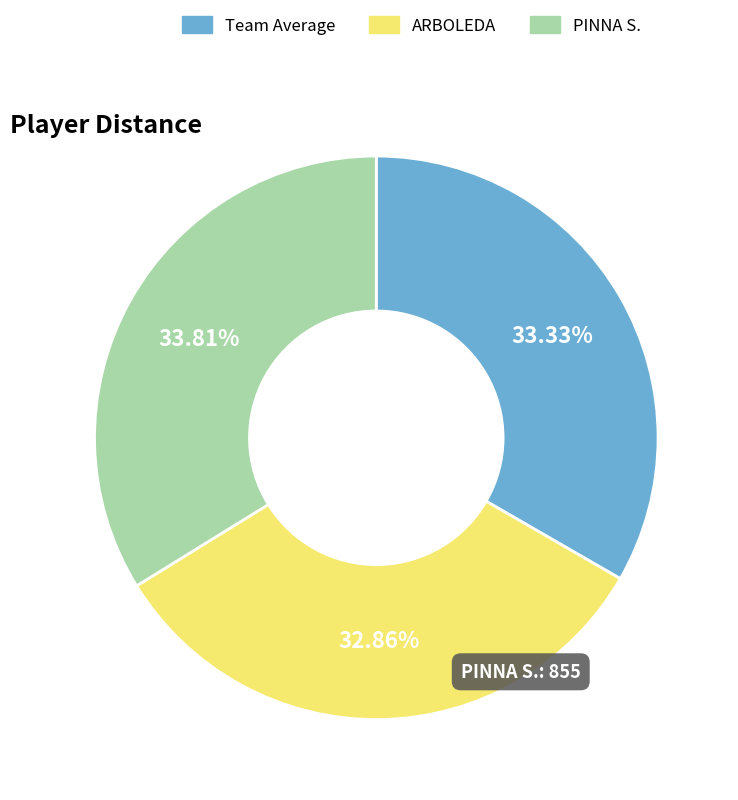

Between PINNA S. and ARBOLEDA, which is larger?

PINNA S.